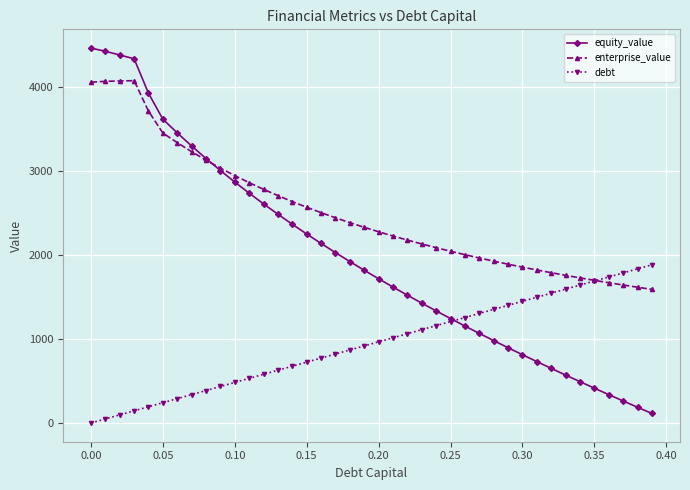

Count the number of categories in the chart.

40